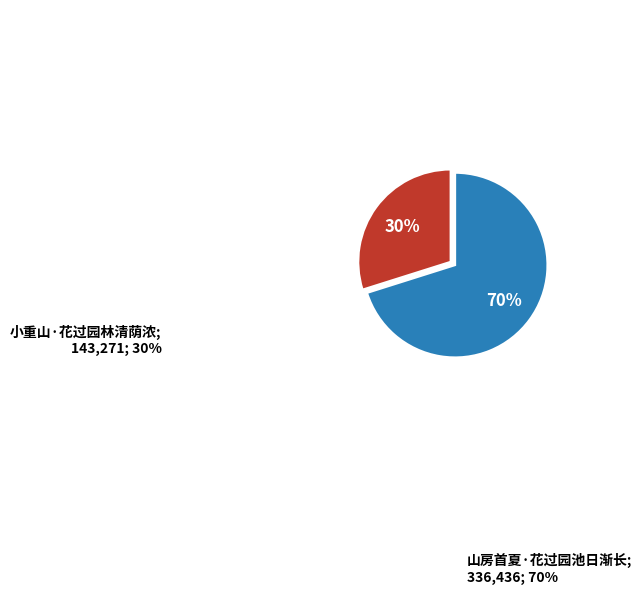

How many slices are in this pie chart?

2